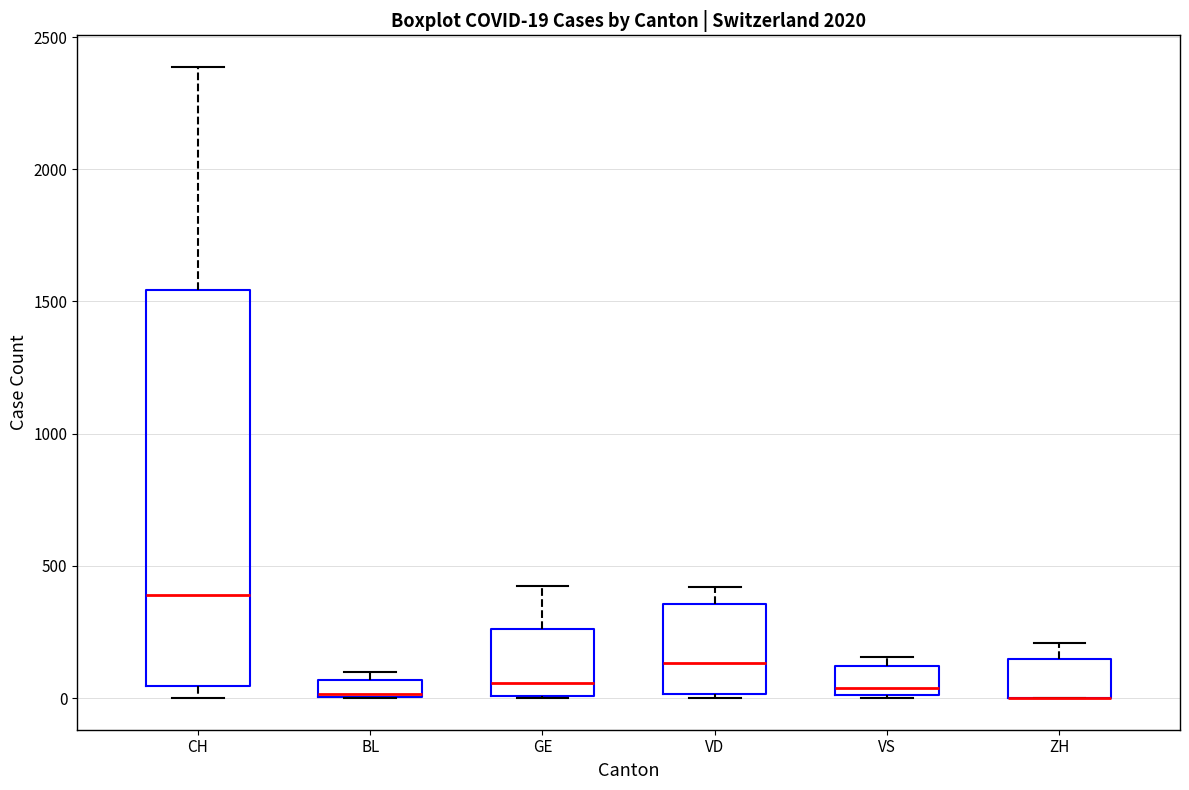

Which box is the tallest, from its lower edge to its upper edge?

CH